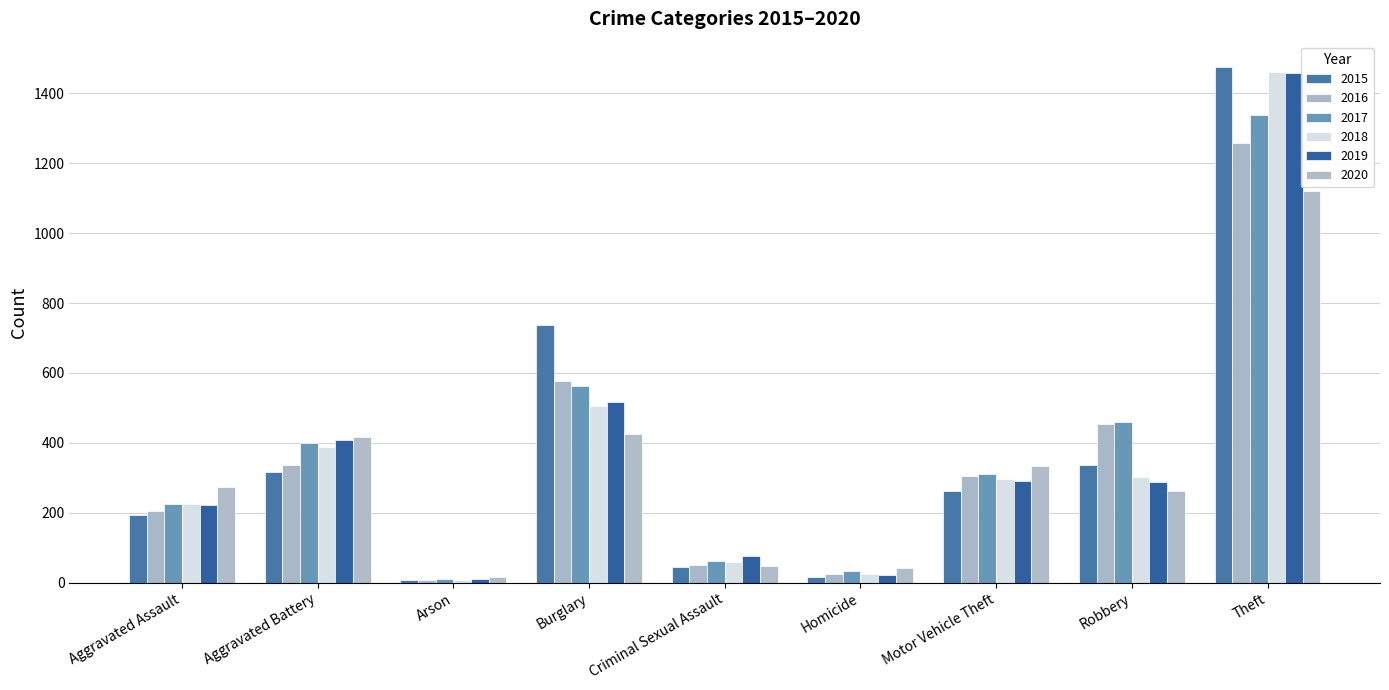

What are all the series names shown in the legend?

2015, 2016, 2017, 2018, 2019, 2020